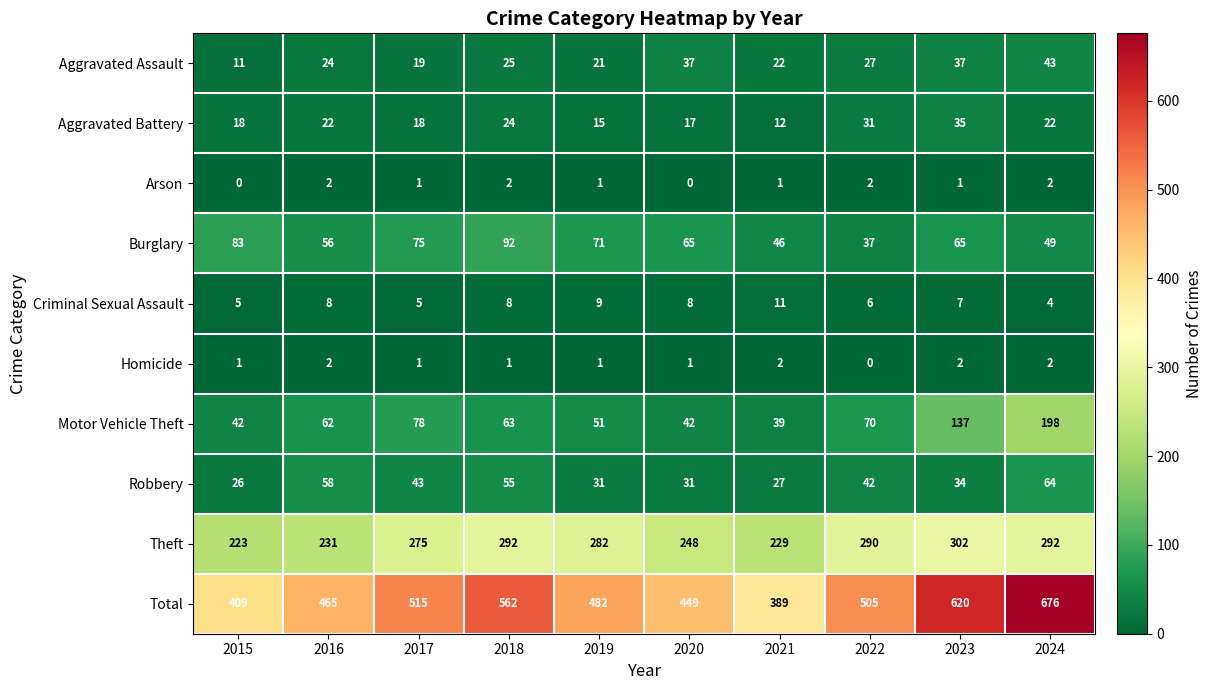

What is the total value across all series at 2020?

898